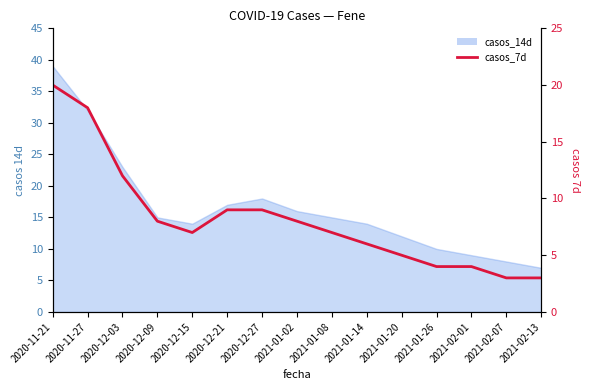

Where is the first local minimum?

2020-12-15